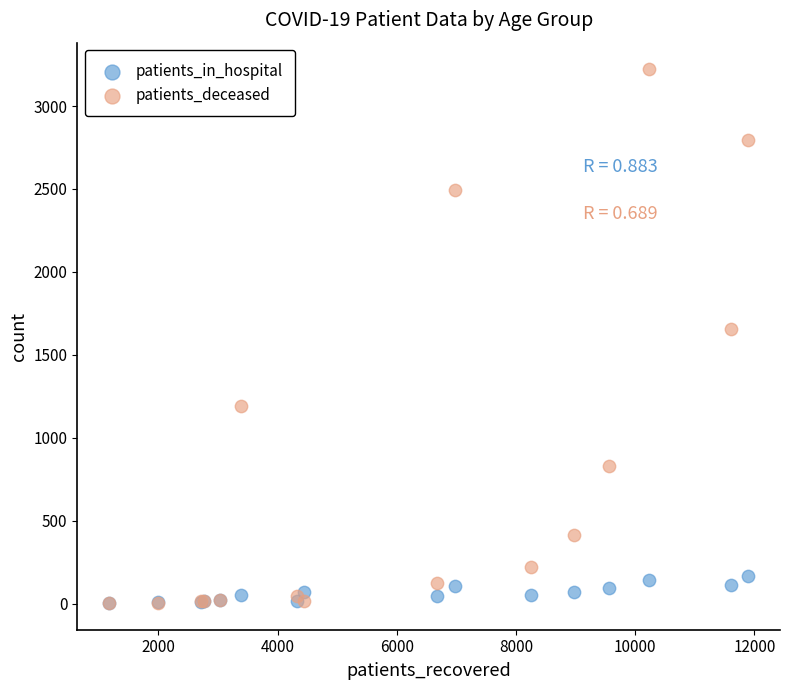

Which series has the largest Y range (max minus min)?

patients_deceased